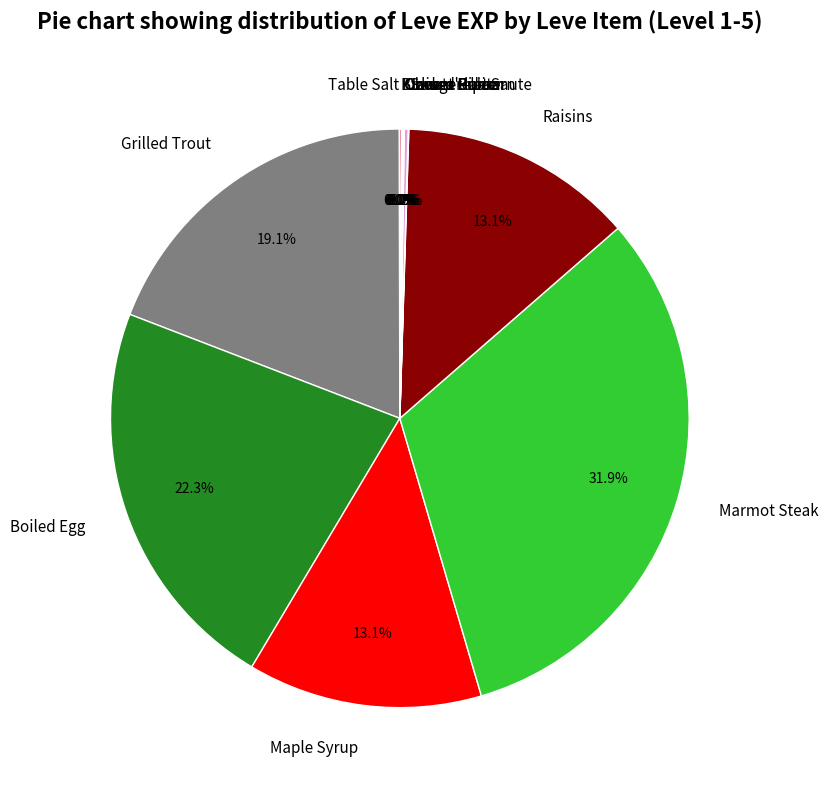

Does any single category account for the majority?

No